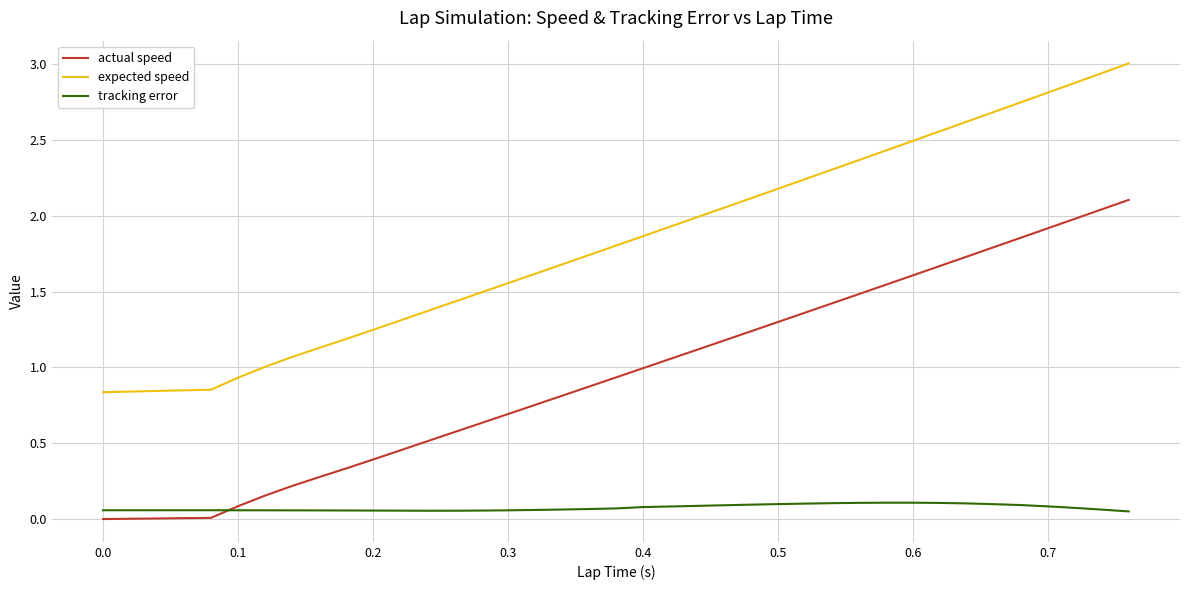

Which series has the widest spread of values?

expected speed